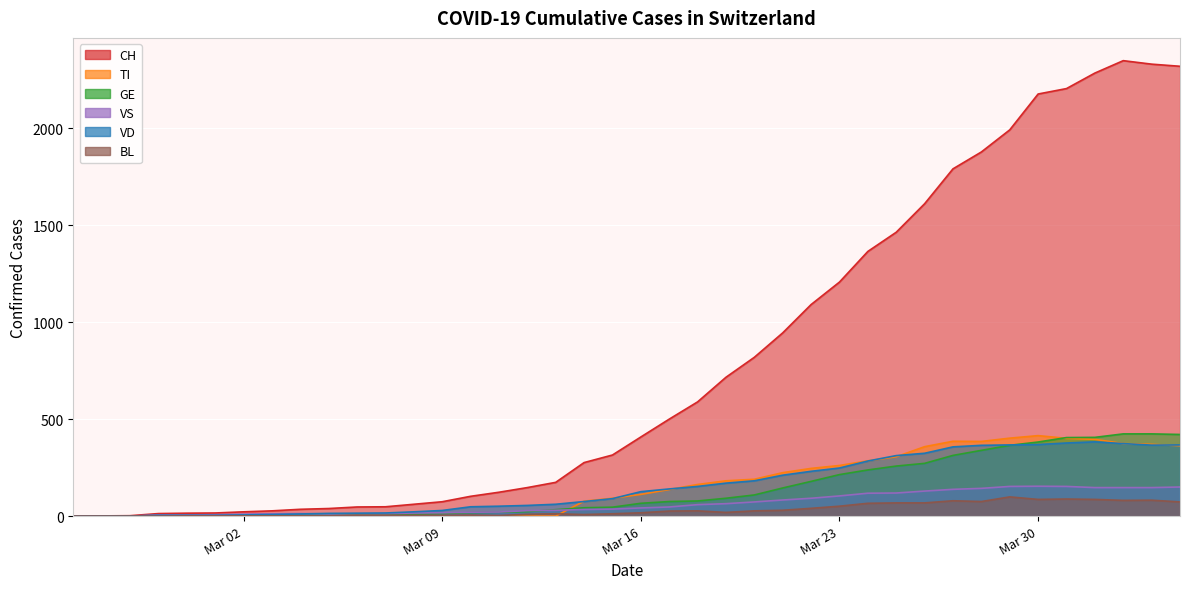

At how many categories does at least one series exceed 158?

23